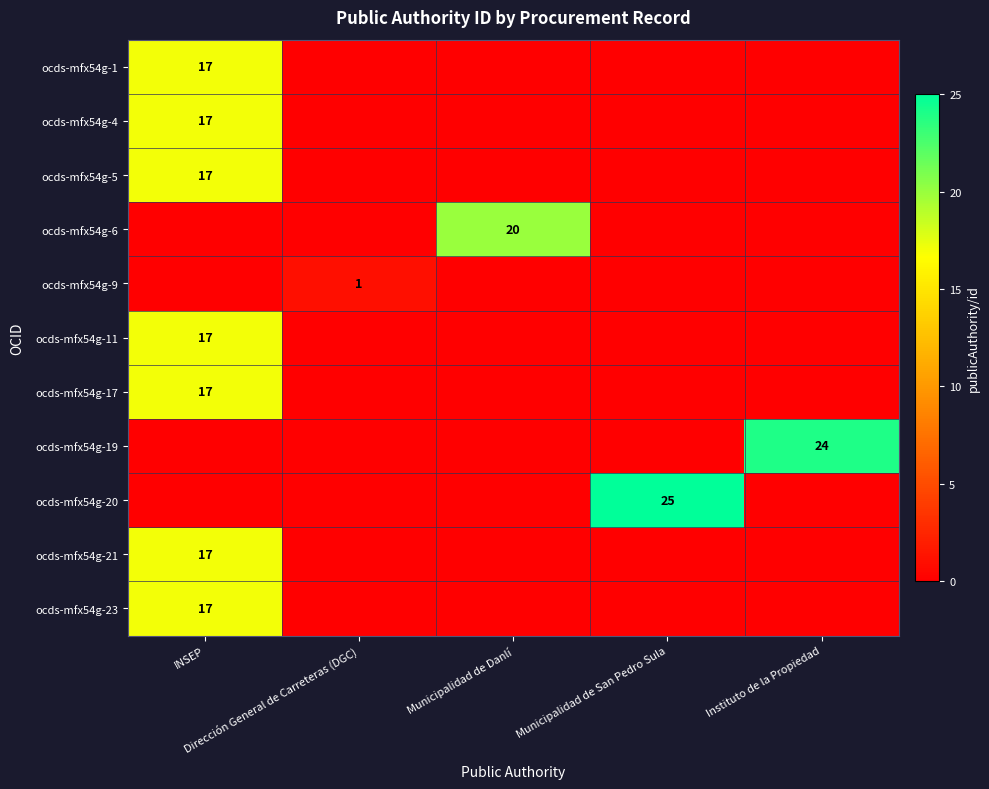

What is the maximum value for ocds-mfx54g-21?

17